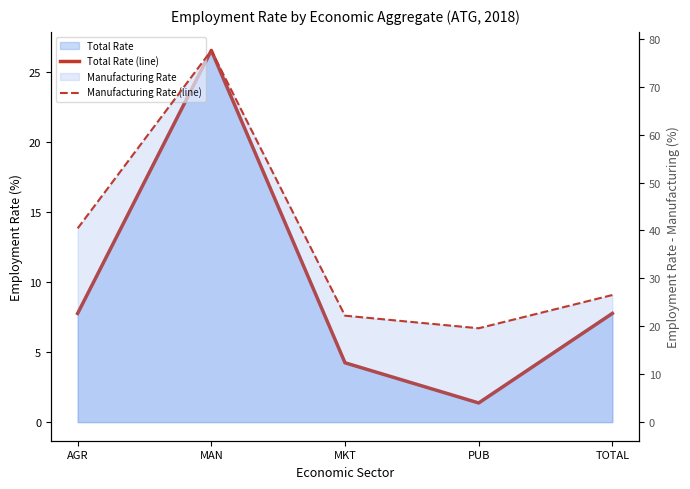

Reading right to left, list all the values displayed in this chart.

eco_aggregate_total_line: TOTAL=7.8	PUB=1.4	MKT=4.2	MAN=26.5	AGR=7.8
eco_aggregate_man_line: TOTAL=26.5	PUB=19.6	MKT=22.2	MAN=77.6	AGR=40.4